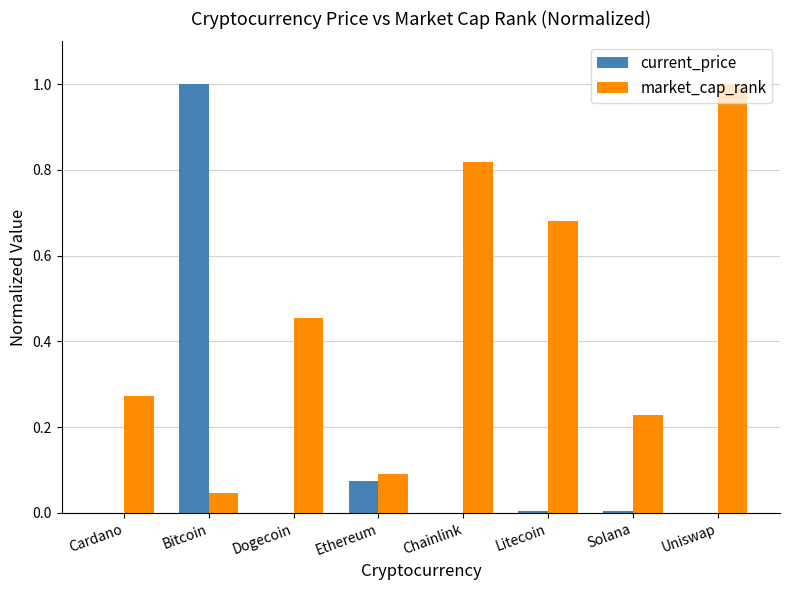

What is the maximum value for market_cap_rank?

1.0